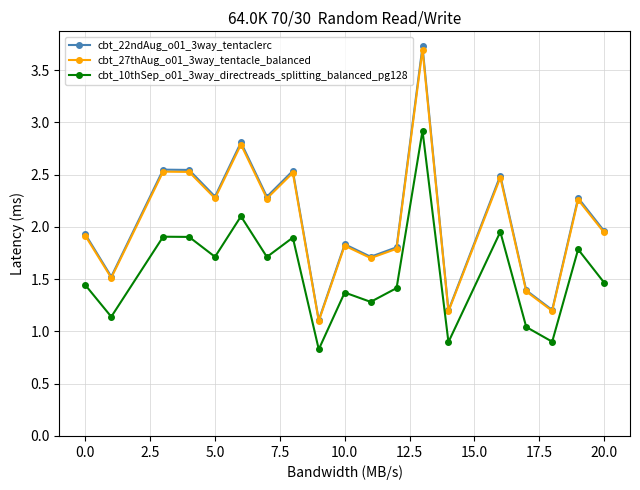

True or false: cbt_22ndAug_o01_3way_tentaclerc and cbt_10thSep_o01_3way_directreads_splitting_balanced_pg128 intersect in this chart.

False